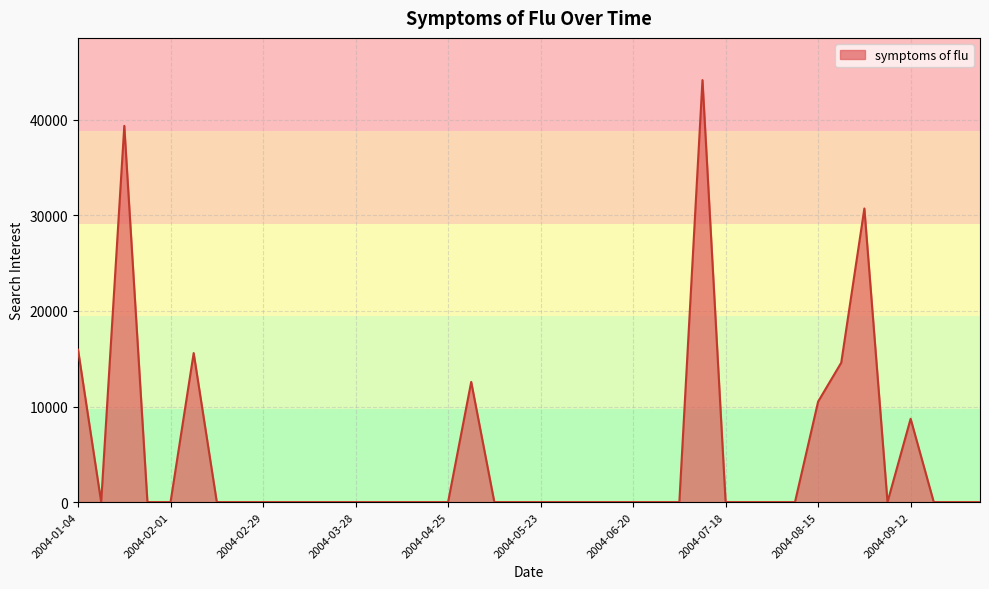

Is it true that the value at 2004-03-28 is 30311.6?

False